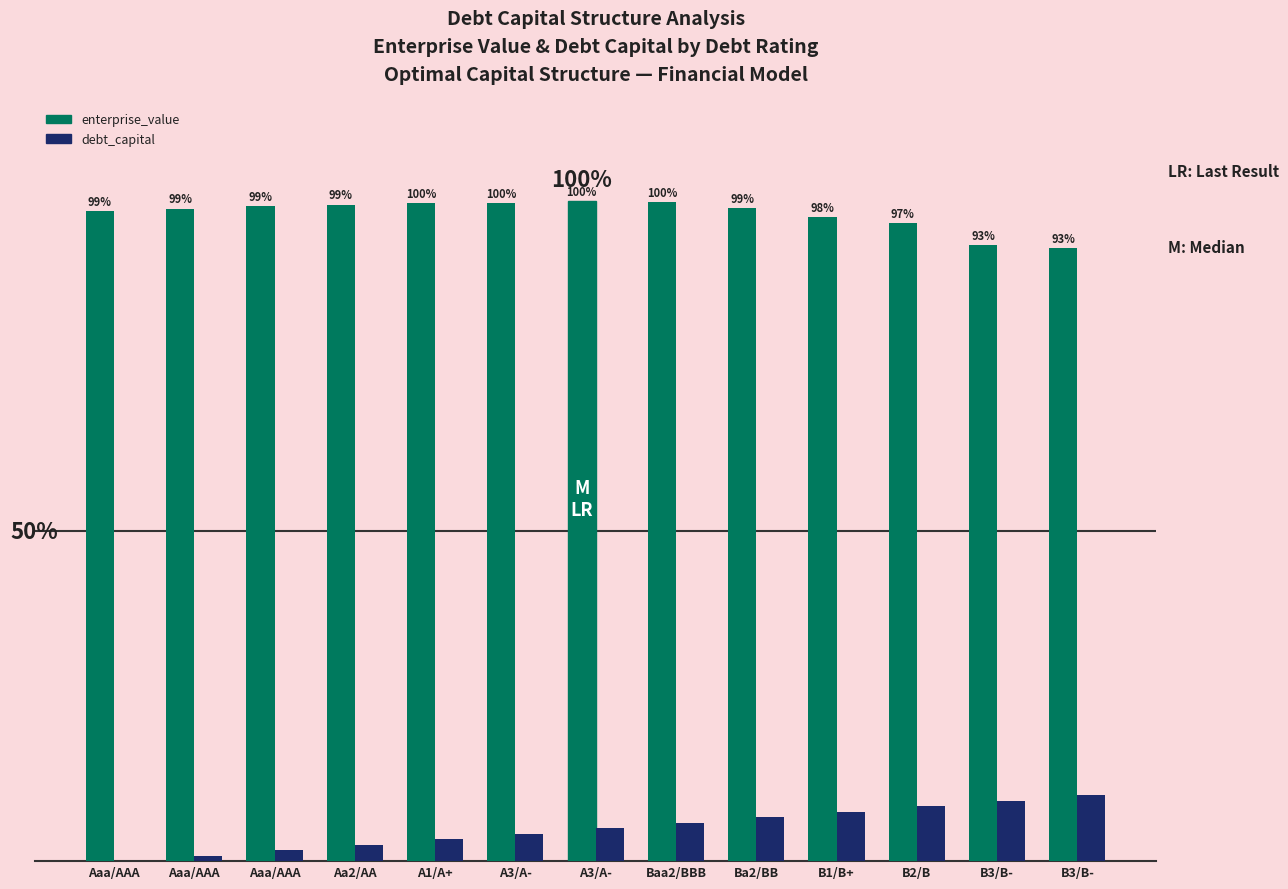

What are all the series names shown in the legend?

enterprise_value, debt_capital